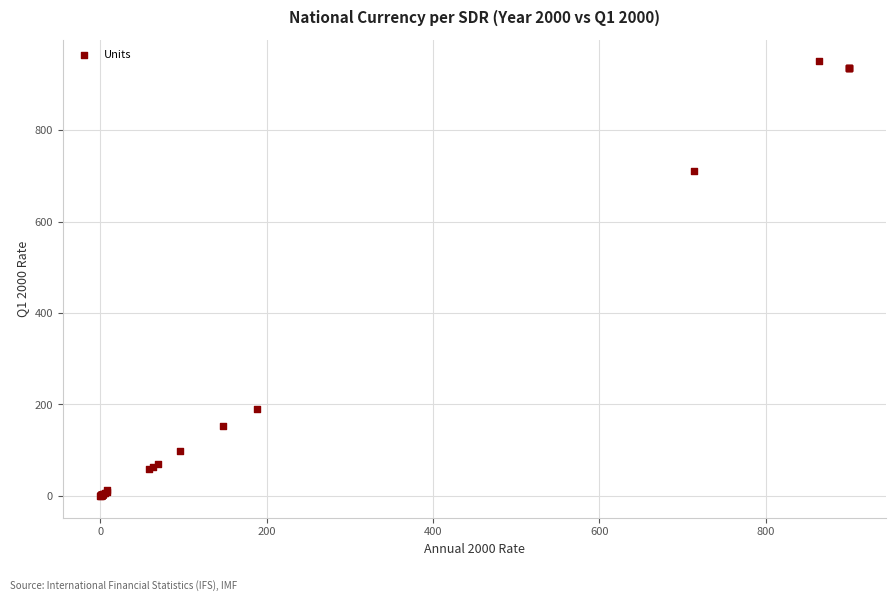

What Y value in the scatter plot is closest to 475?

711.5